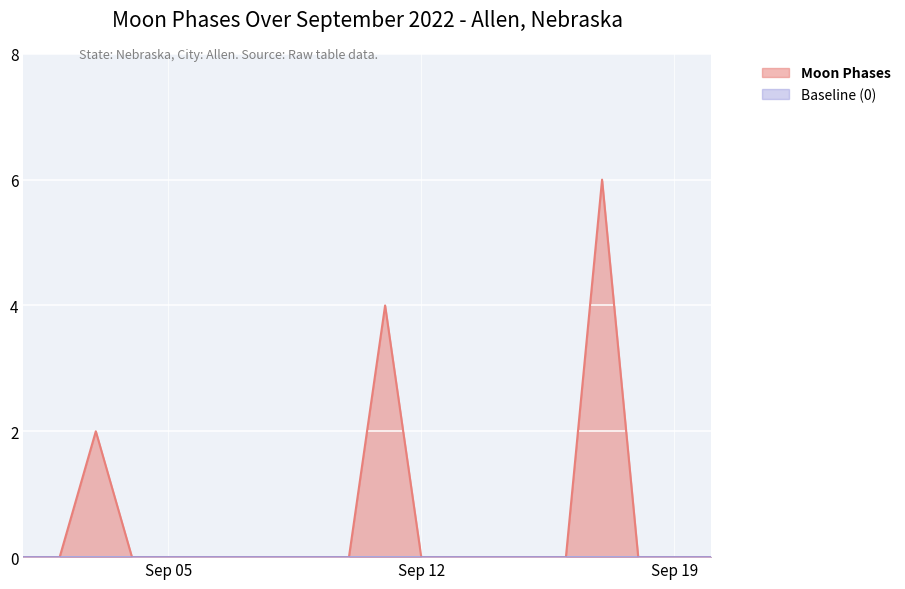

Does the chart display data point markers on the line(s)?

No